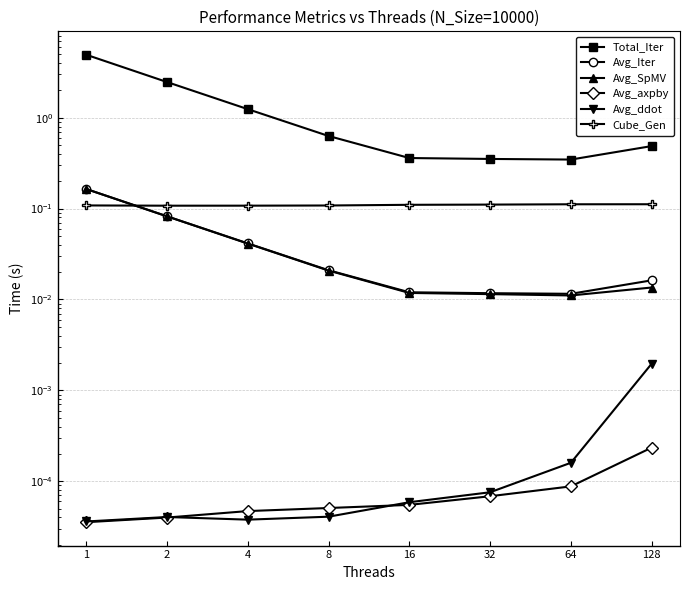

What is the minimum value for Cube_Gen?

0.1